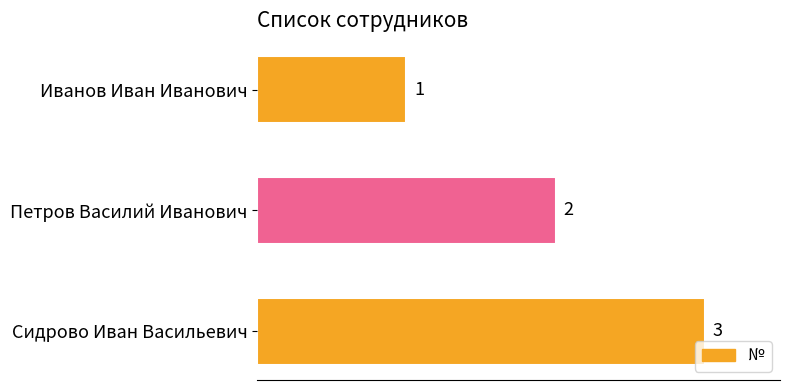

What is the sum of the values at Петров Василий Иванович and Сидрово Иван Васильевич?

5